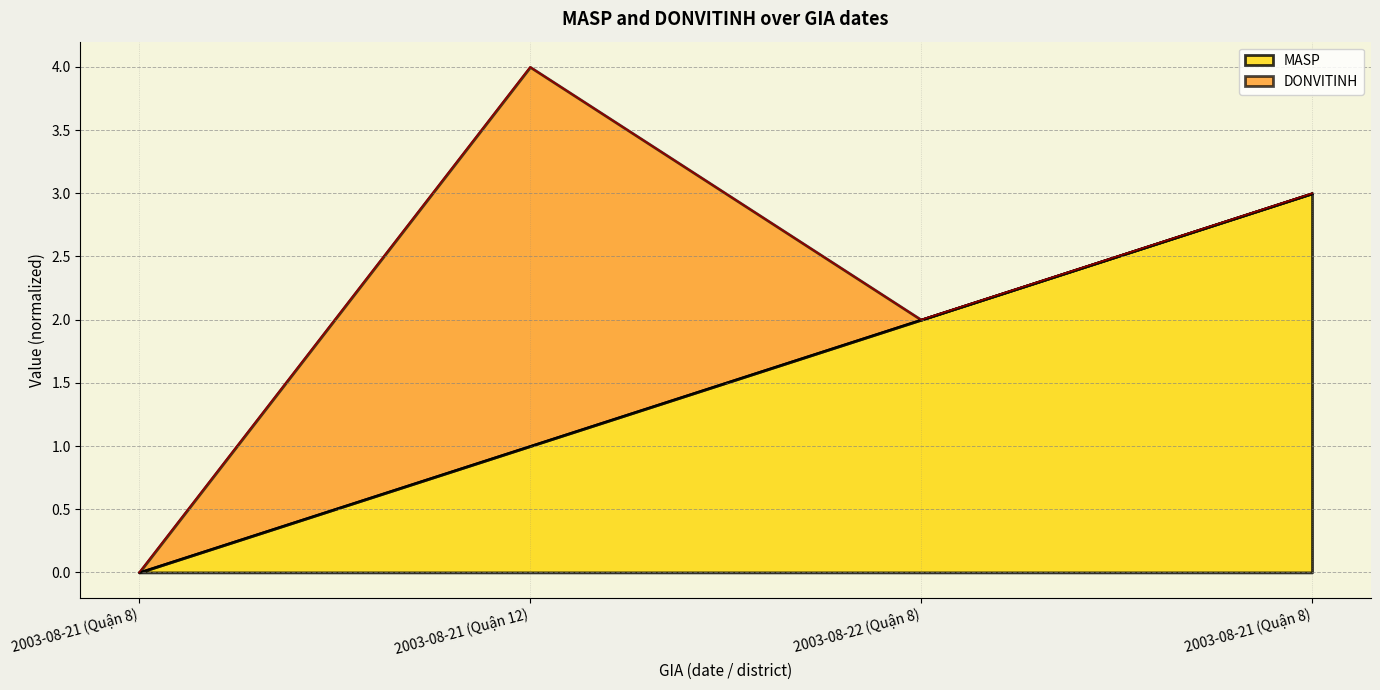

True or false: the data shows 2 at 2003-08-22 (Quận 8).

True